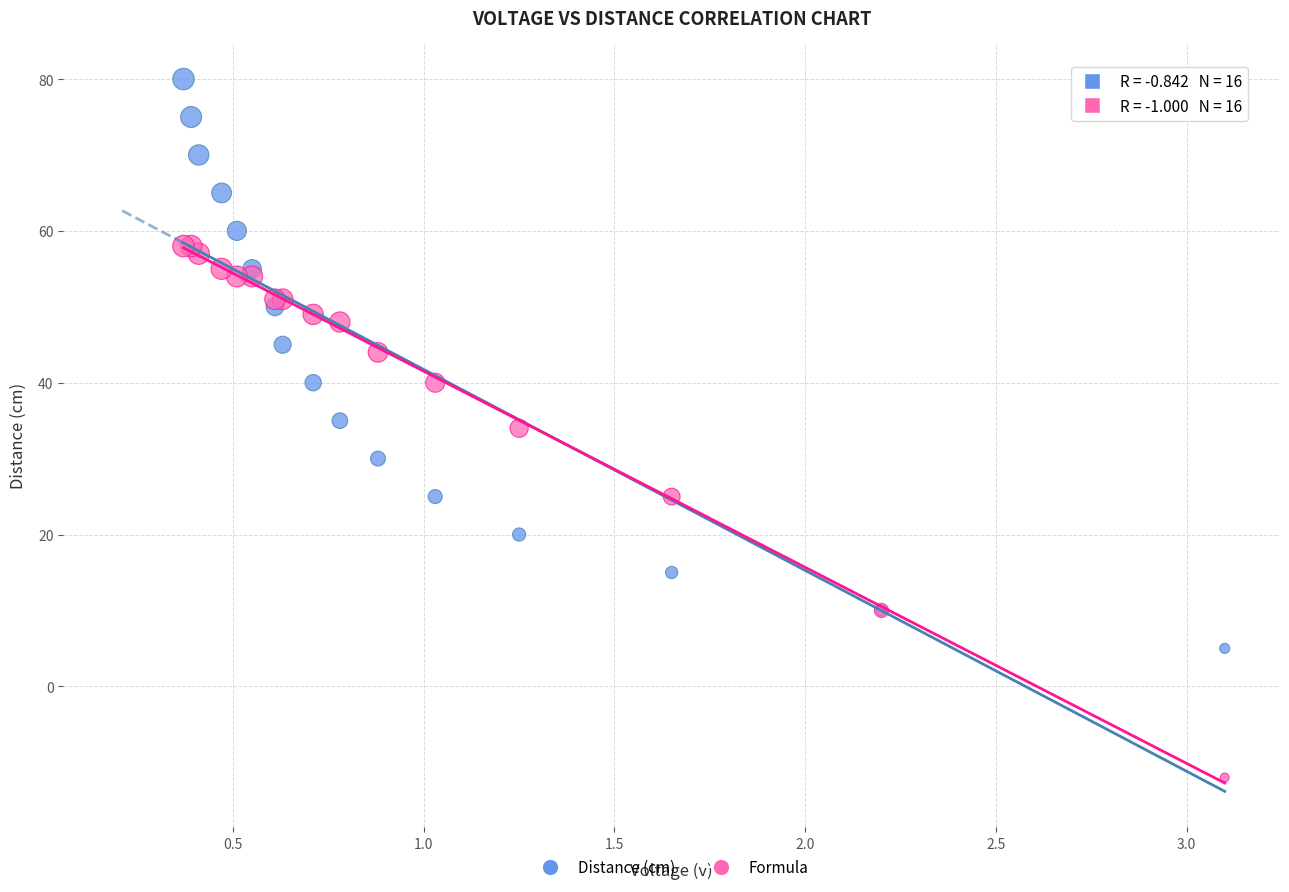

Which series contains the highest Y value?

Distance (cm)